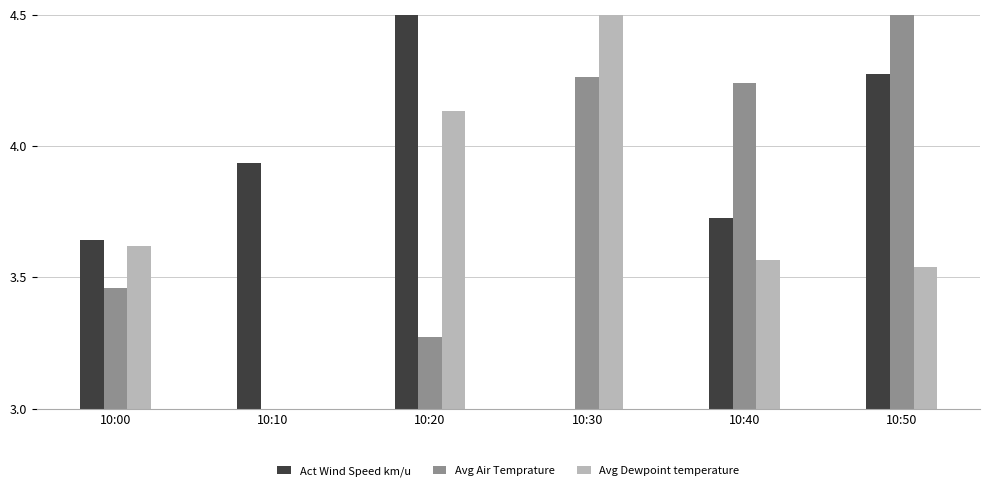

Which series changed the most between 10:00 and 10:10?

Avg Dewpoint temperature